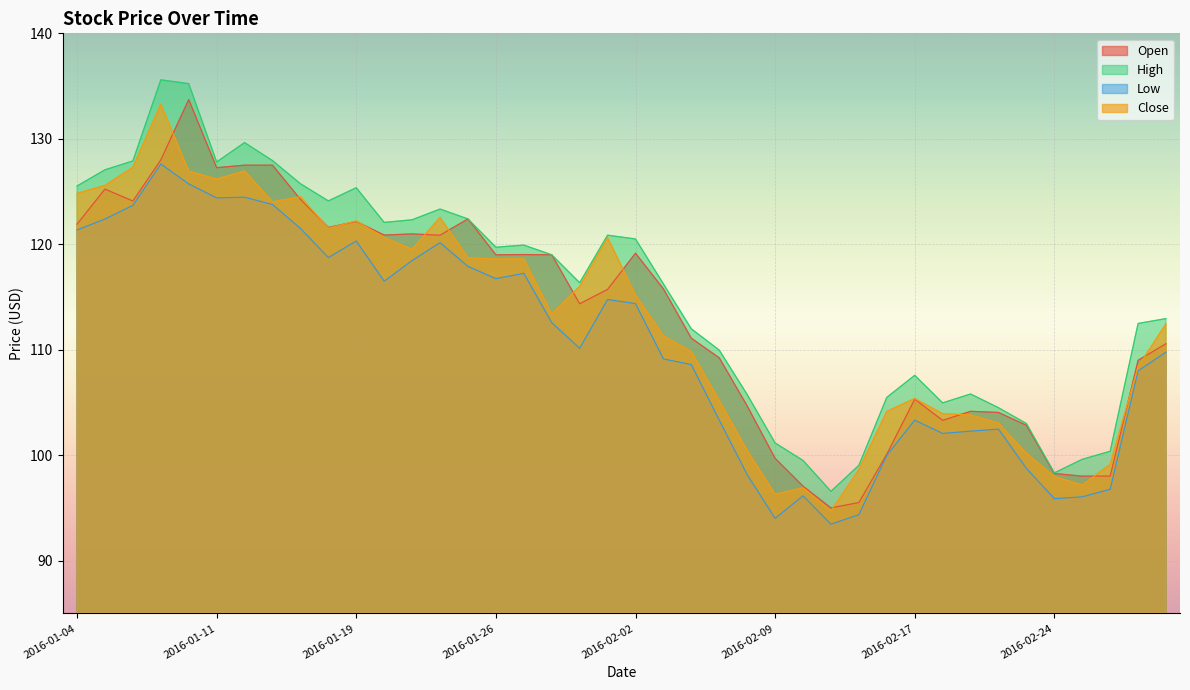

What is the approximate value of Open at 2016-01-28?

119.0